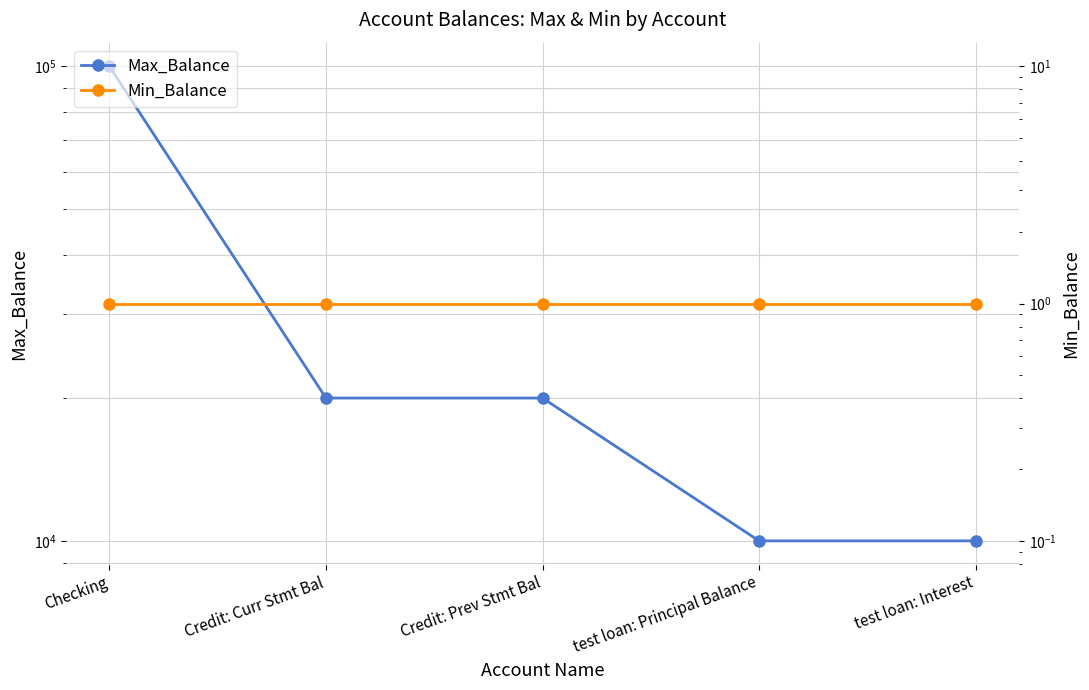

Which series has the largest range (max minus min)?

Max_Balance